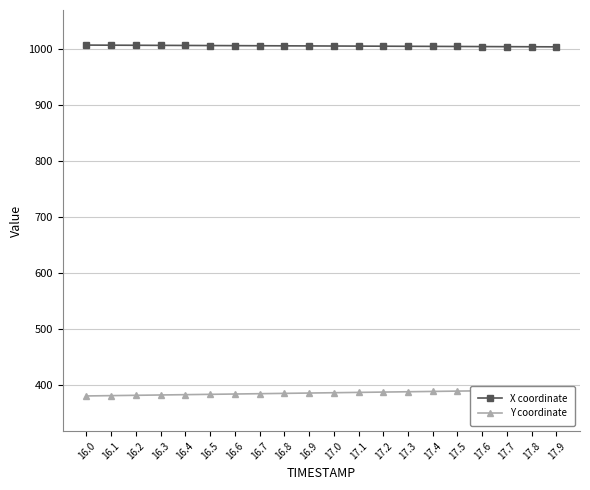

True or false: X coordinate and Y coordinate cross at least once.

False